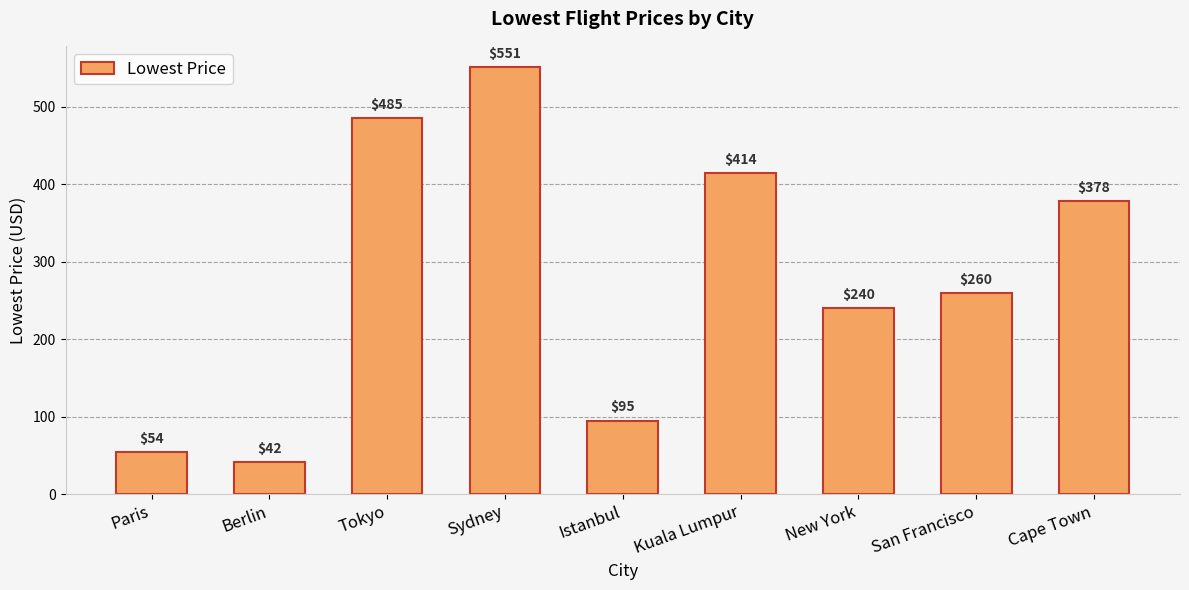

What is the sum of the values at Cape Town and Berlin?

420